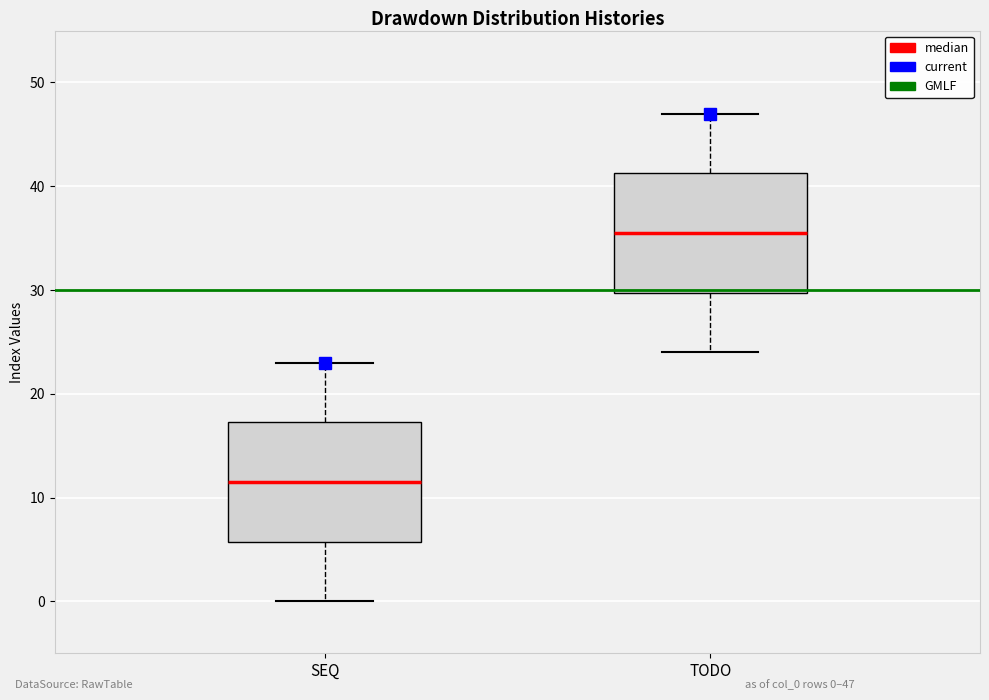

Reading left to right, read every box against the y-axis: the position of its median line, the range the box covers, and the ends of its whiskers. The values are not printed on the chart, so give them approximately, as read against the axis.

SEQ: median 12, box 6 to 17, whiskers 0 to 23
TODO: median 36, box 30 to 41, whiskers 24 to 47